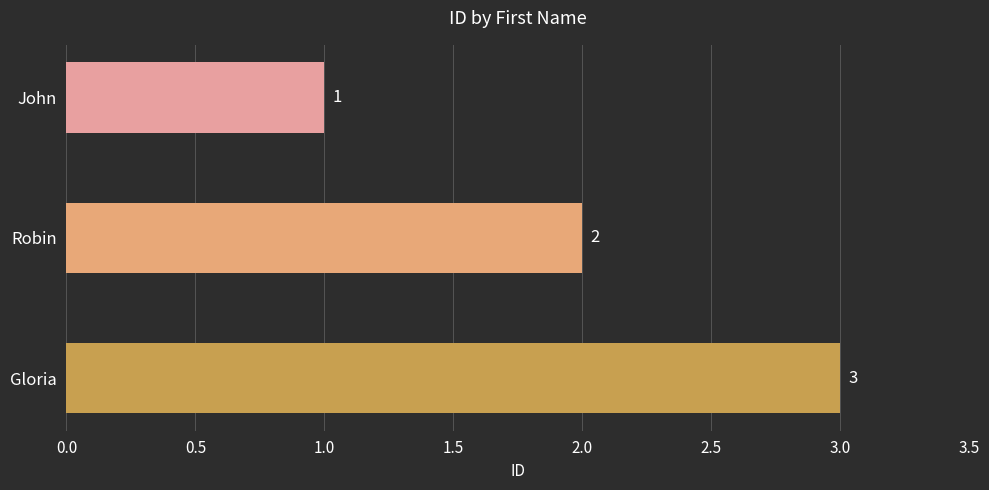

What is the label of the 3rd bar from the top?

Gloria